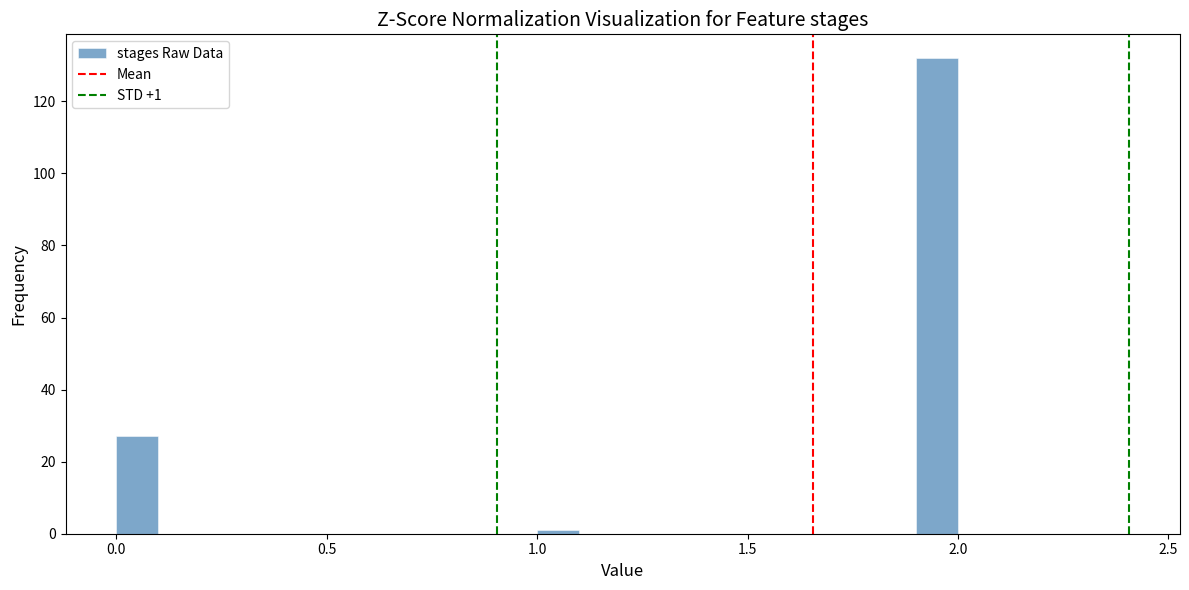

Around what value on the x-axis is the tallest bar? Give the approximate position of its centre, as read against the axis.

1.95